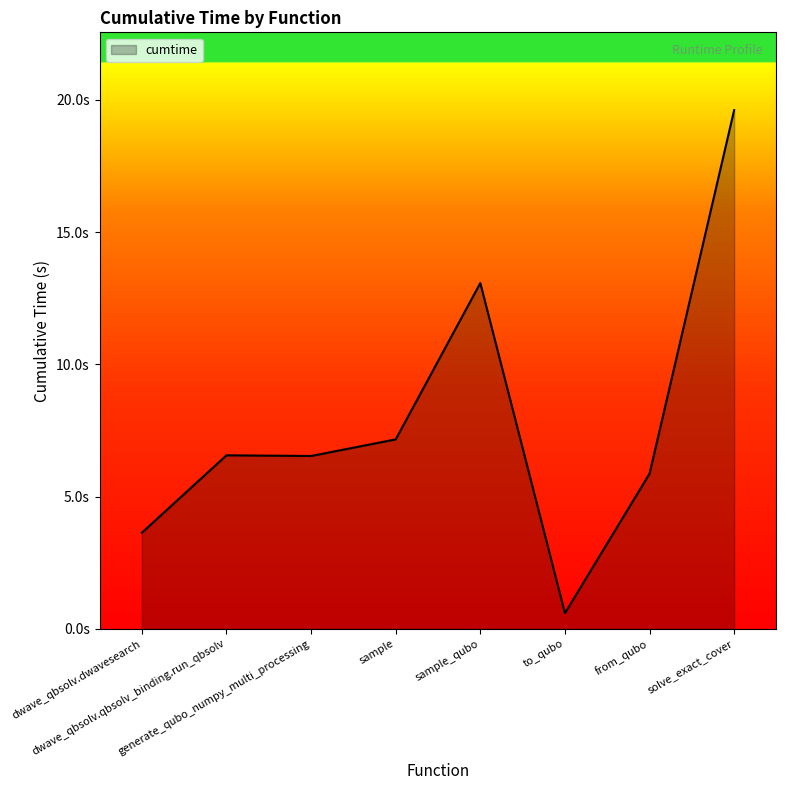

Is this an area chart (filled region under the line)?

Yes